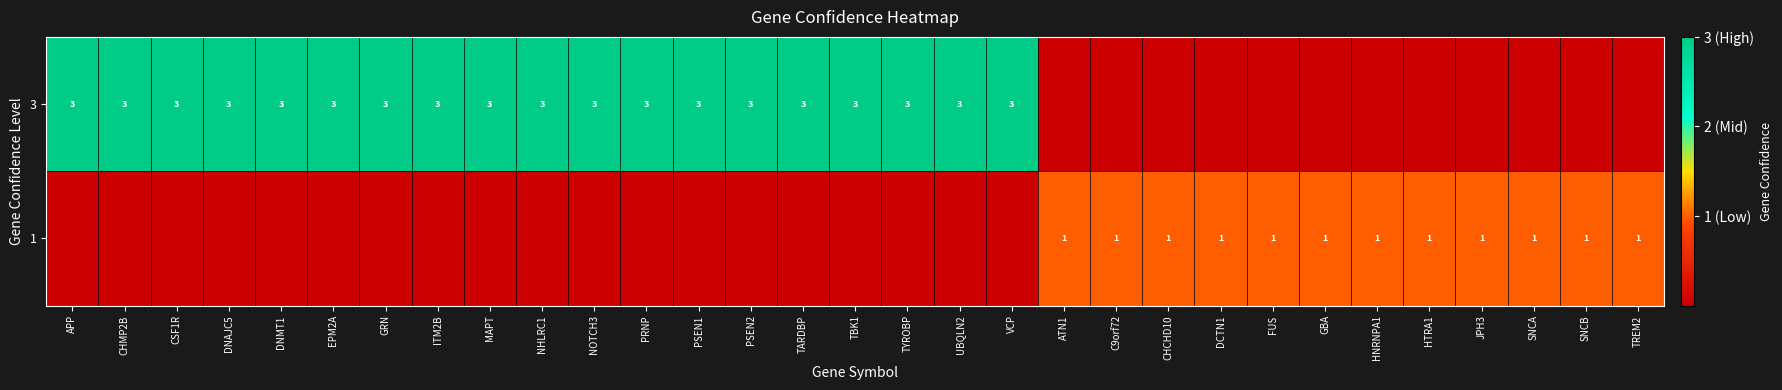

How many distinct data groups are displayed?

2